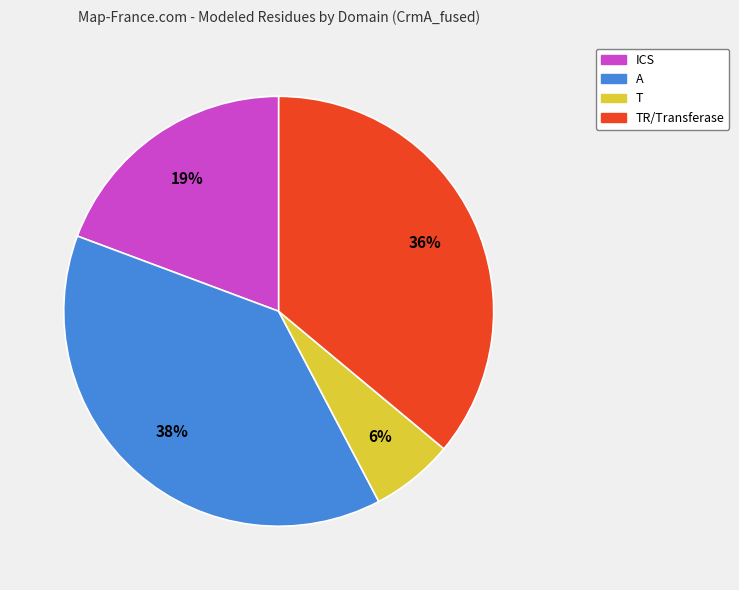

Does any single category account for the majority?

No